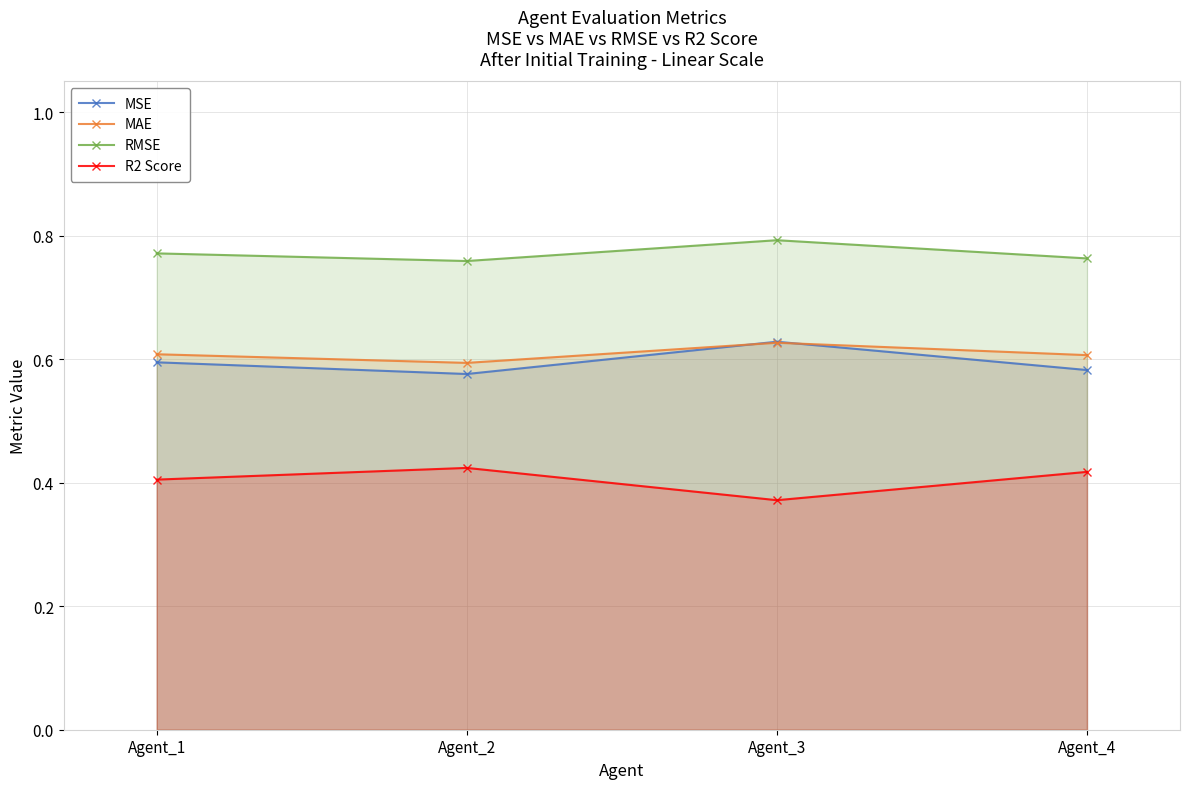

True or false: RMSE and MSE cross at least once.

False